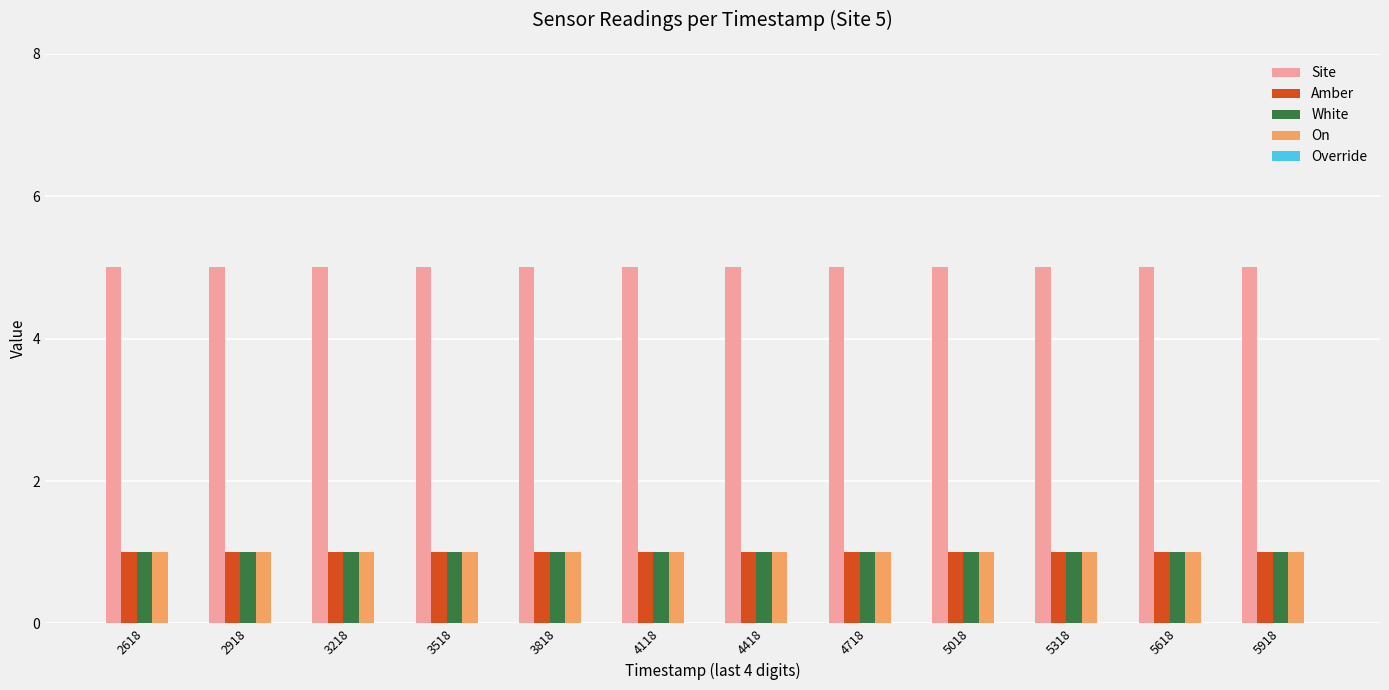

How many groups of bars are there?

12